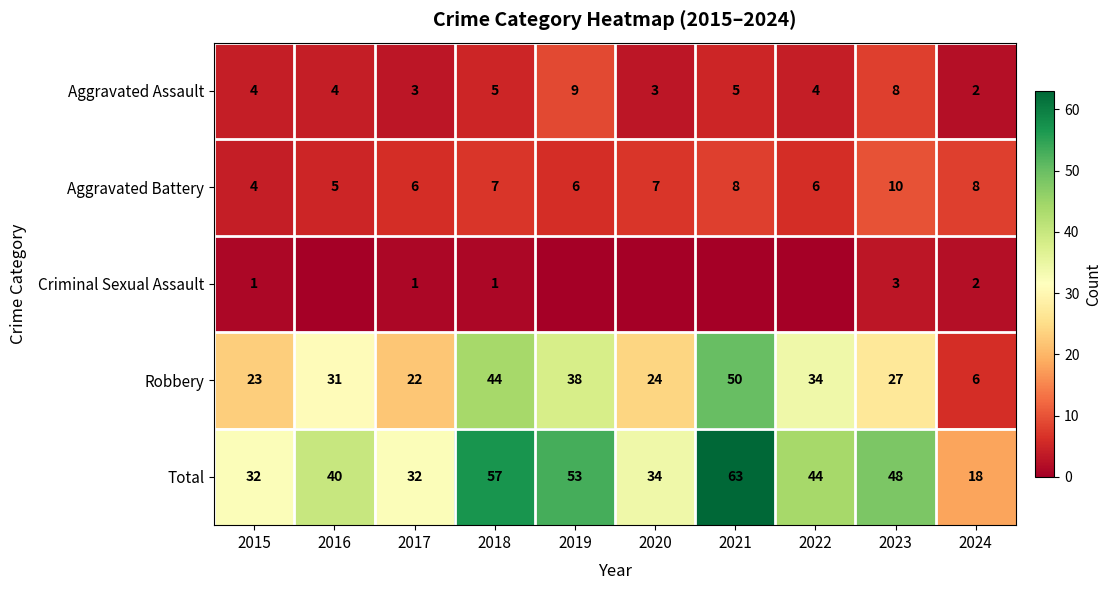

How many Aggravated Battery values are between 6 and 8?

7